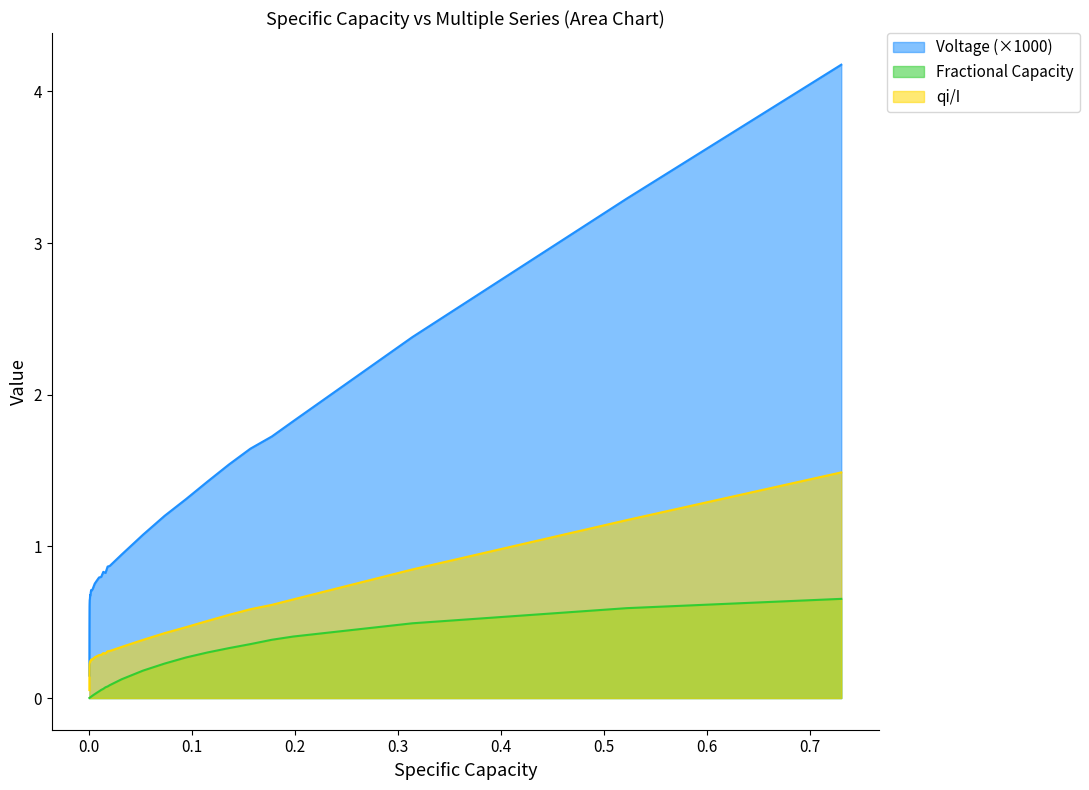

Which series has the largest total across all categories?

Voltage (×1000)